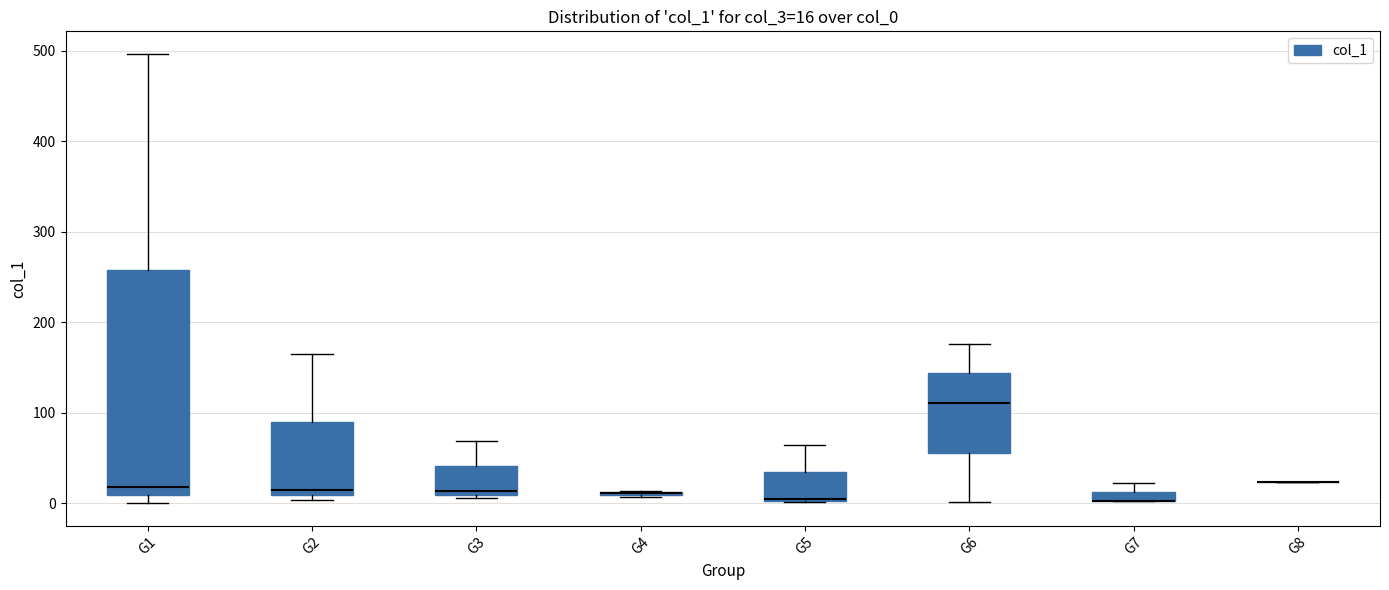

Which box is the tallest, from its lower edge to its upper edge?

G1